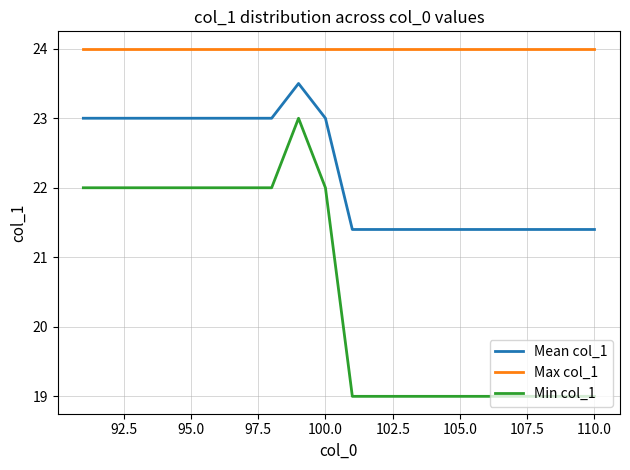

In Min col_1, how many points are higher than both neighbors (excluding endpoints)?

1